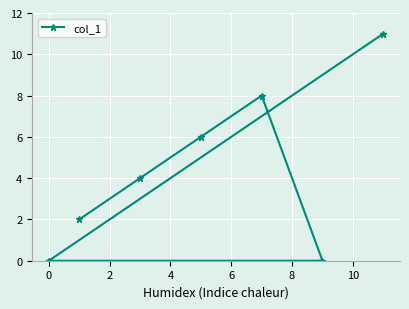

How many distinct data groups are displayed?

1